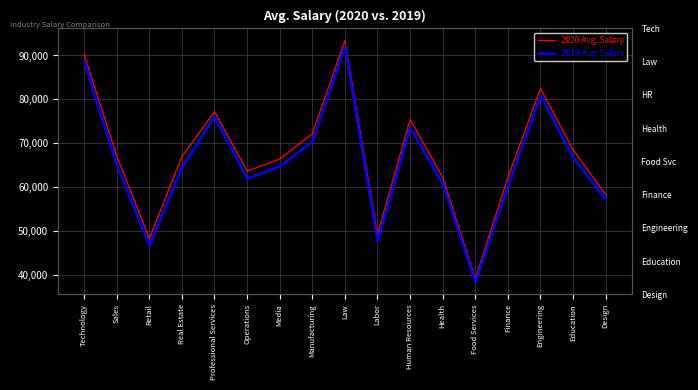

Reading left to right, what are all the values shown in this chart?

2020 Avg. Salary: 90267.0	67139.0	48298.0	67007.0	77216.0	63668.0	66406.0	72173.0	93395.0	49222.0	75417.0	62219.0	39147.0	62172.0	82498.0	68499.0	58300.0
2019 Avg. Salary: 88497.1	65057.2	46664.7	64429.8	76074.9	61933.9	64723.2	70344.1	92014.8	47649.6	73577.6	60760.7	38341.8	60185.9	80801.2	66698.1	57213.0